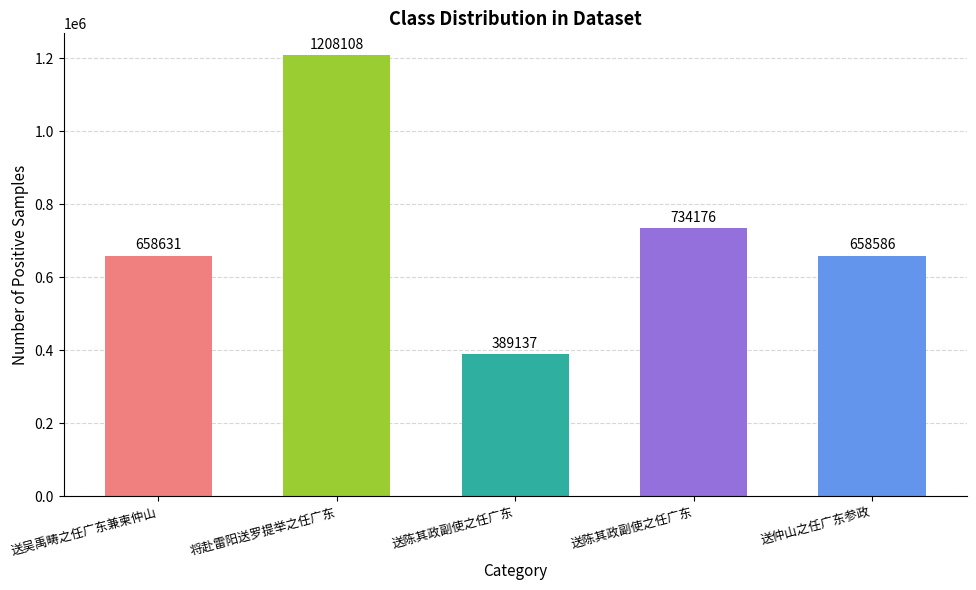

What is the maximum value shown in the chart?

1208108